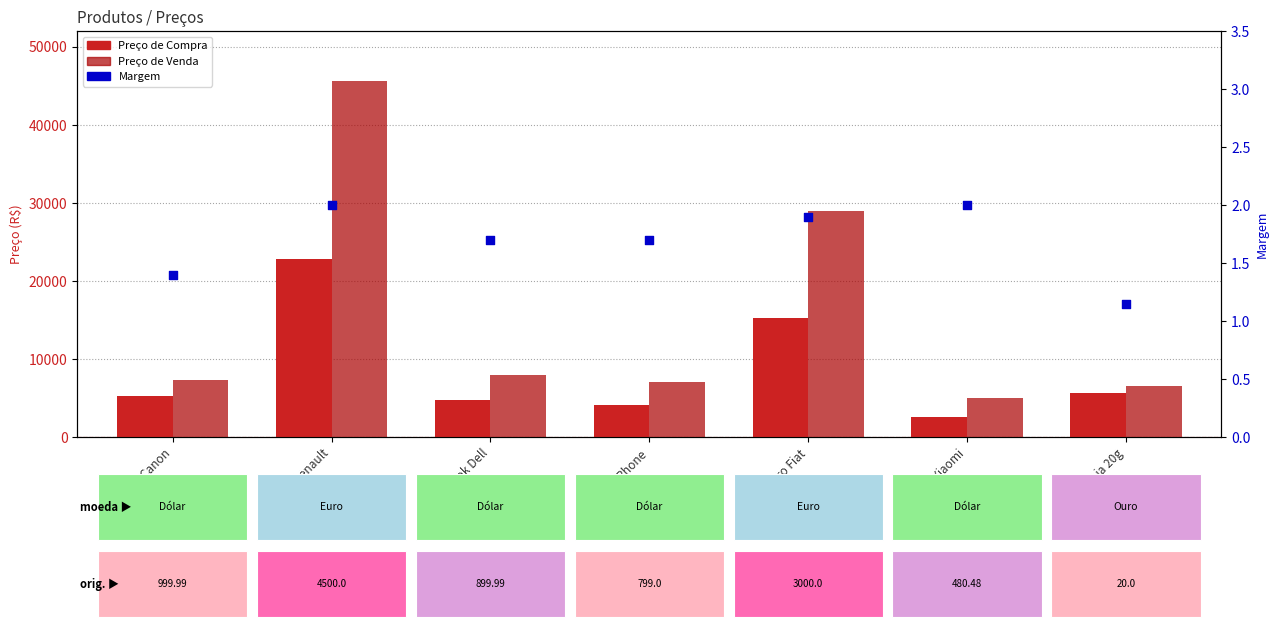

What is the total value across all series at Carro Renault?

68435.8